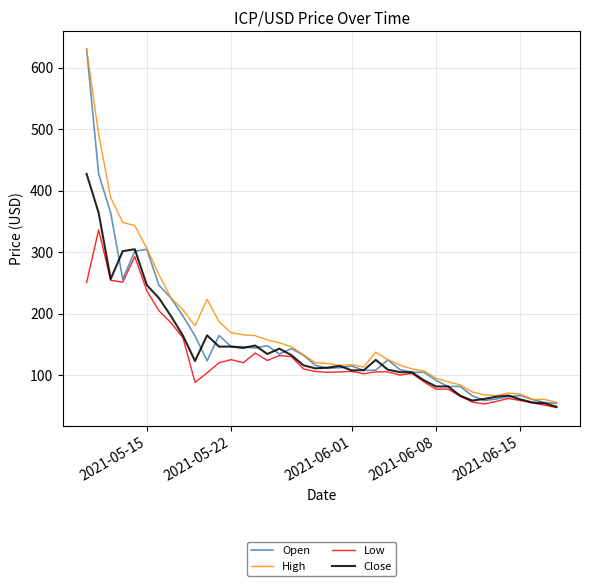

What are all the series names shown in the legend?

Open, High, Low, Close